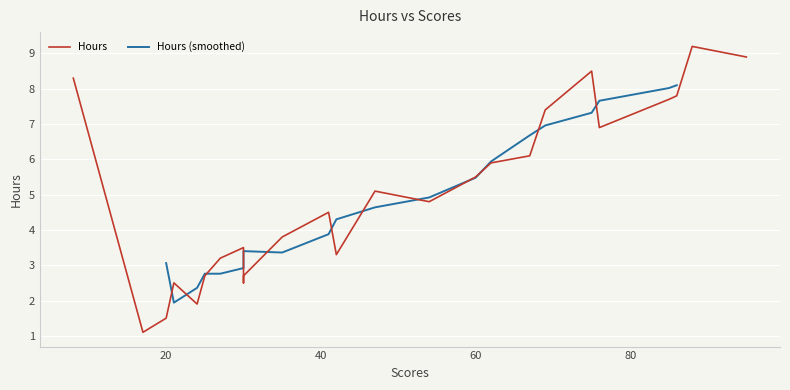

The value at 27 is 3.2. True or false?

True